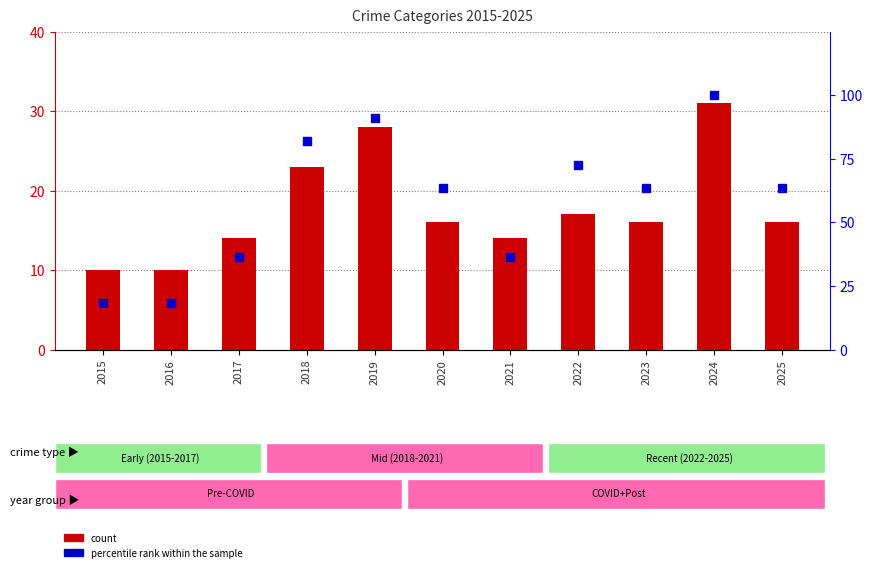

What is the approximate value of percentile rank within the sample at 2024?

100.0